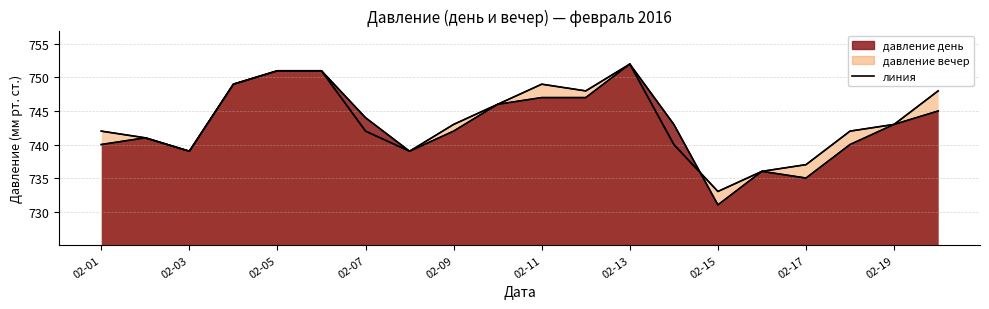

Is it true that давление вечер equals 5 at 2016-02-16?

False